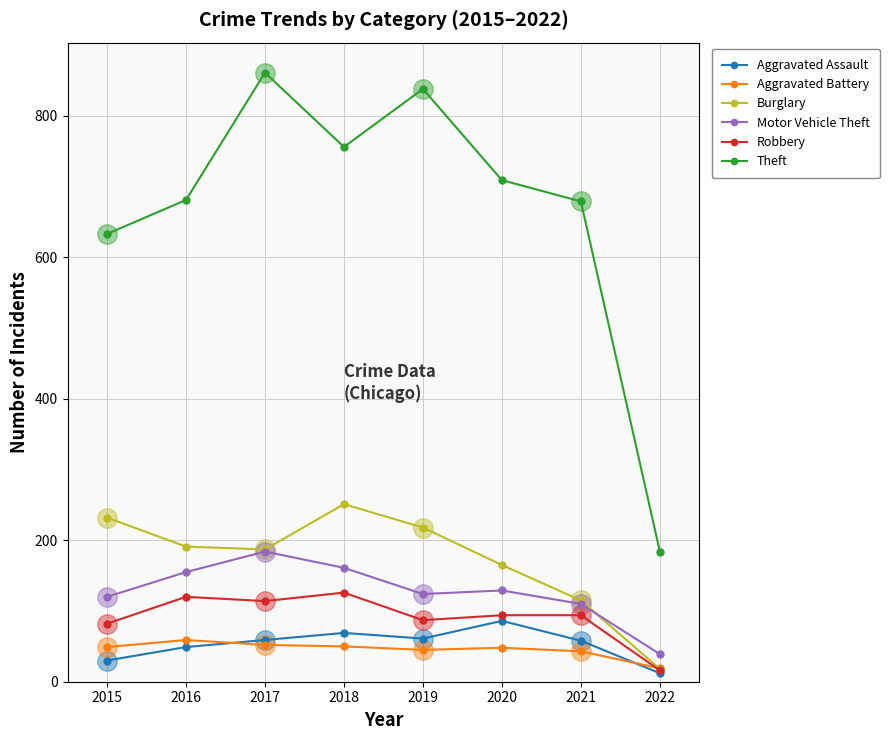

Reading left to right, list all the values displayed in this chart.

Aggravated Assault: 30	49	59	69	61	86	58	12
Aggravated Battery: 49	59	52	50	45	48	43	19
Burglary: 232	191	187	251	218	165	115	18
Motor Vehicle Theft: 120	155	184	161	124	129	110	39
Robbery: 82	120	114	126	87	94	94	16
Theft: 633	681	861	756	838	709	679	184